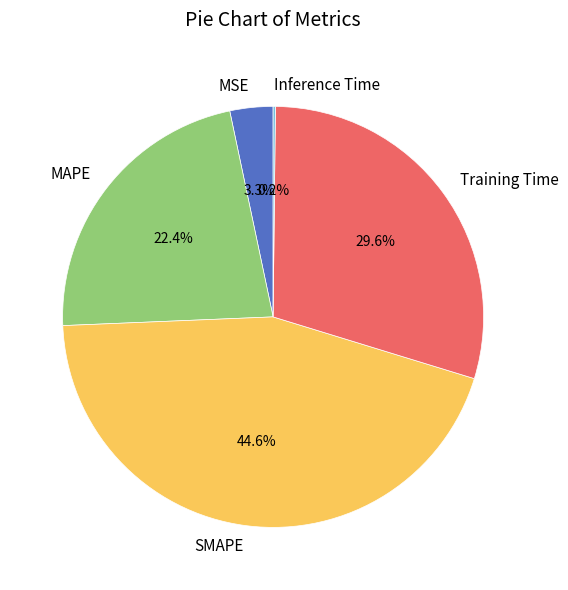

Which slice is the largest?

SMAPE